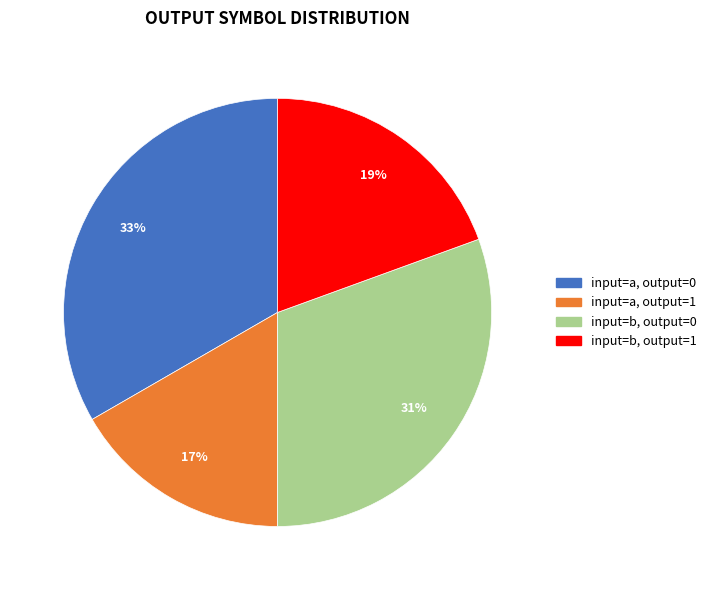

Does any single category account for the majority?

No